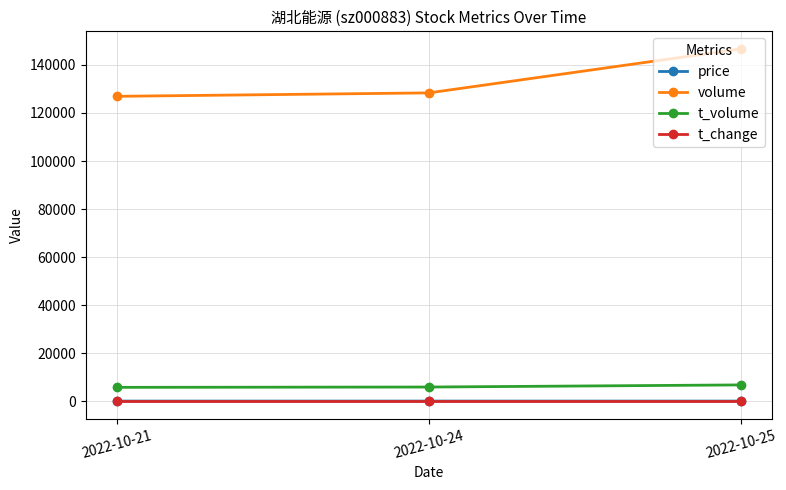

The value of t_volume at 2022-10-24 is 5854.0. True or false?

True